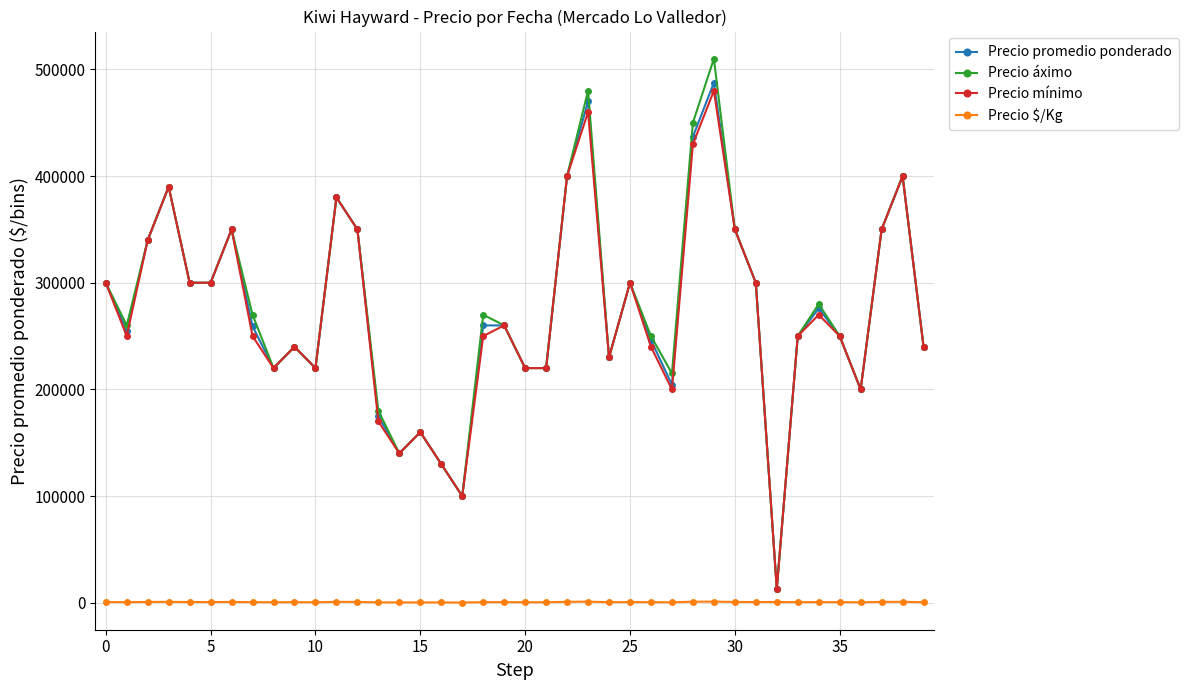

True or false: Precio promedio ponderado has more than 1 points higher than both neighbors.

True